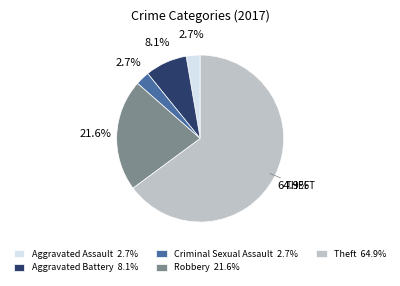

Which has a higher value, Theft 64.9% or Criminal Sexual Assault 2.7%?

Theft 64.9%